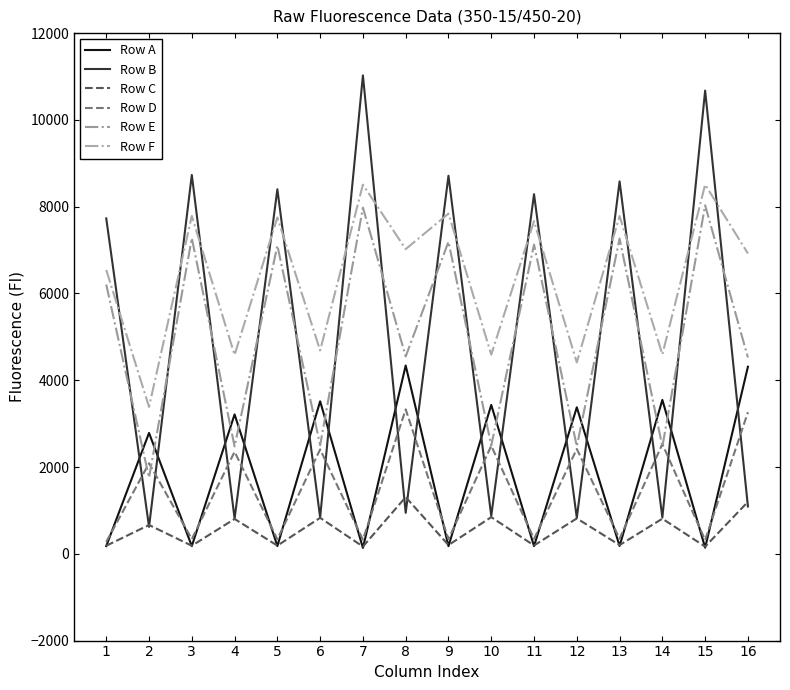

Which series changed the most between 3 and 15?

Row B